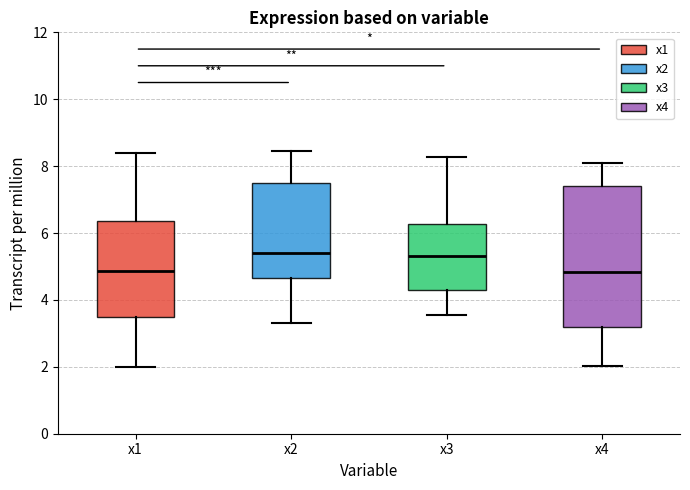

Reading left to right, transcribe this box plot: for each box, give where its median line is, the range the box spans, and where its two whiskers end, as read against the y-axis. The values are not printed on the chart, so give them approximately, as read against the axis.

x1: median 4.8, box 3.4 to 6.4, whiskers 2.0 to 8.4
x2: median 5.4, box 4.6 to 7.4, whiskers 3.2 to 8.4
x3: median 5.2, box 4.2 to 6.2, whiskers 3.6 to 8.2
x4: median 4.8, box 3.2 to 7.4, whiskers 2.0 to 8.2